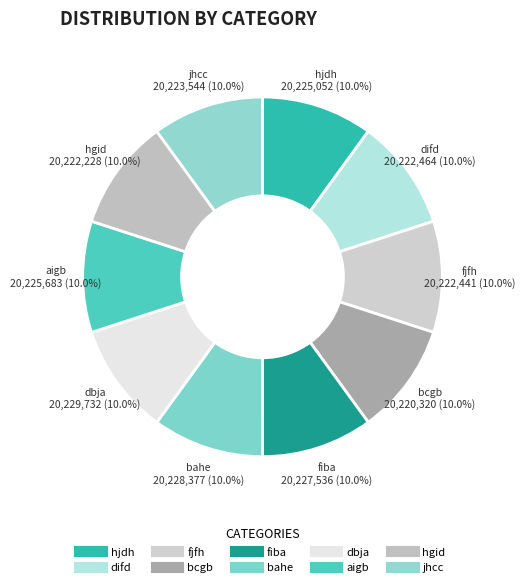

How many segments does this pie chart have?

10